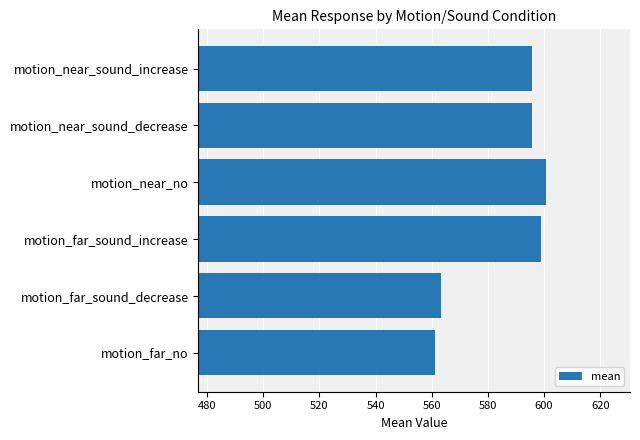

At which category does the chart reach its peak across all series?

motion_near_no